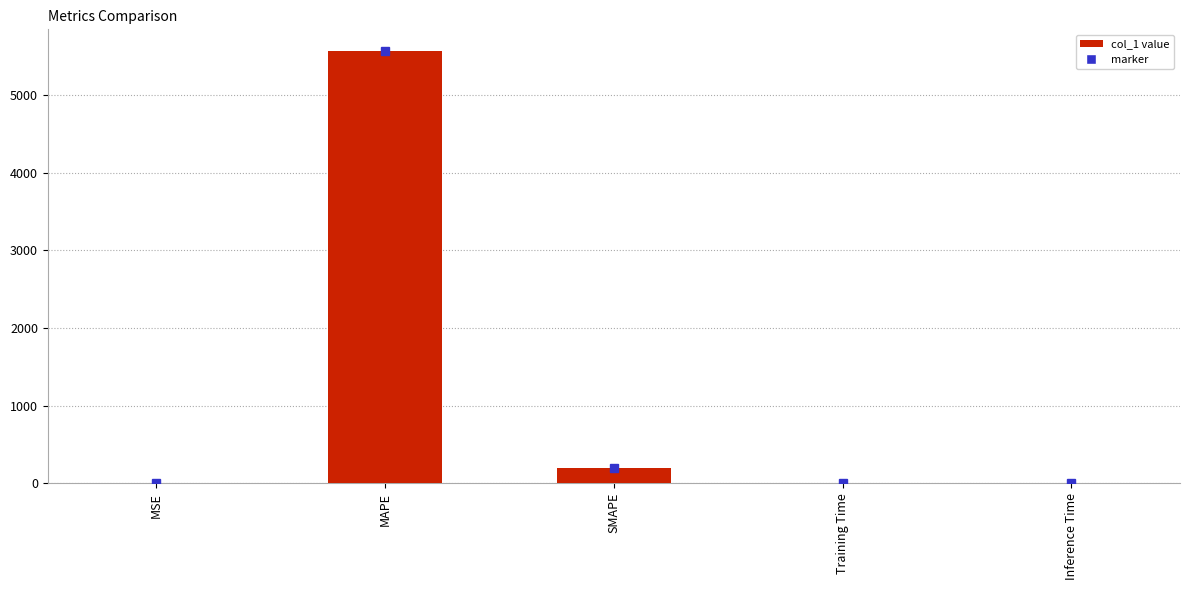

Which category has the highest value across all series?

MAPE